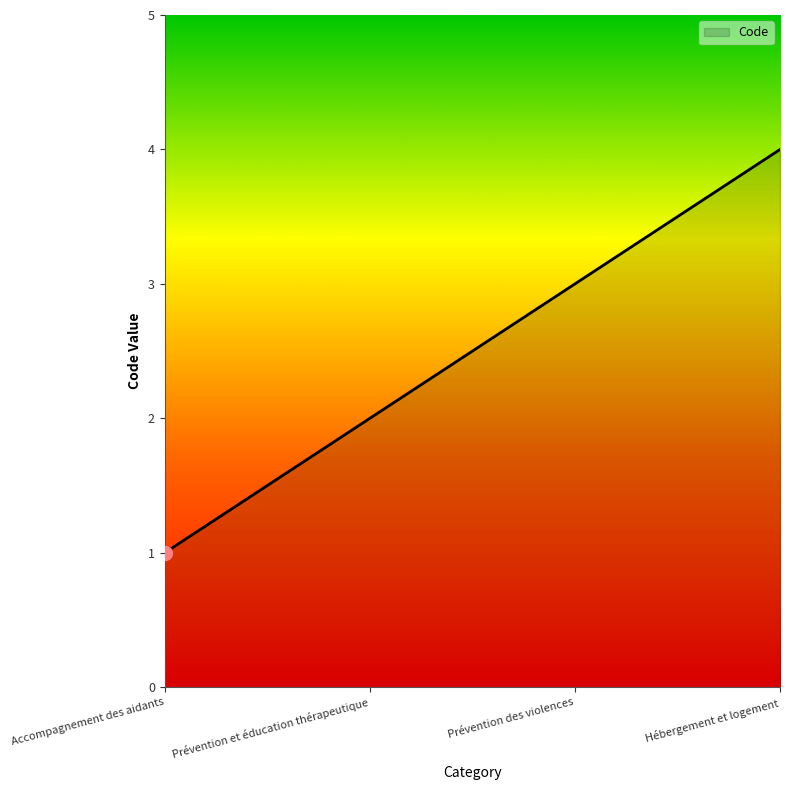

What is the change in value from Prévention et éducation thérapeutique to Prévention des violences?

+1